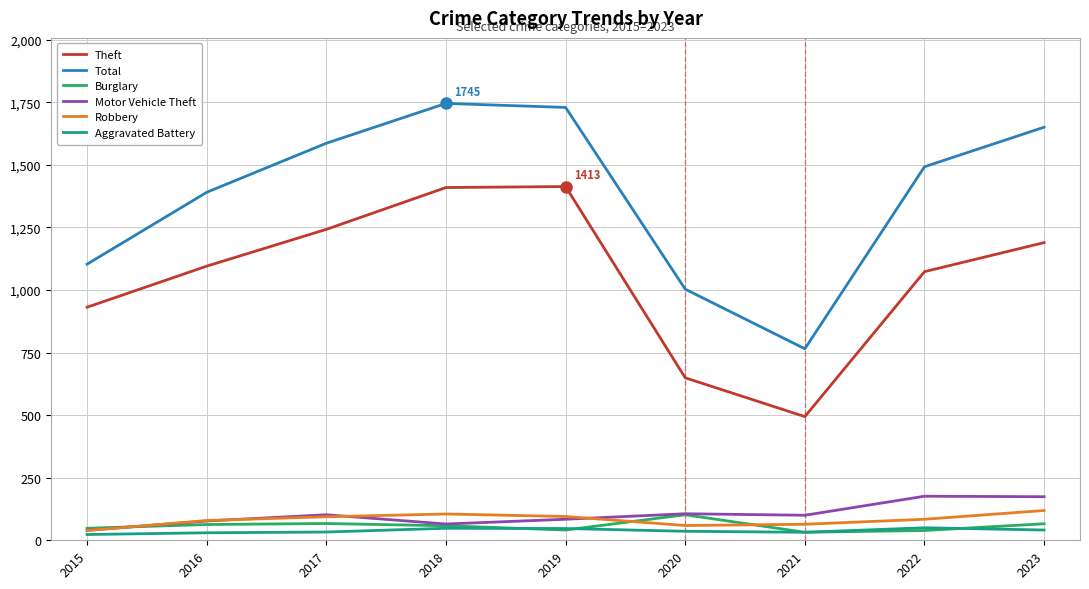

At which label is Theft closest to 953?

2015